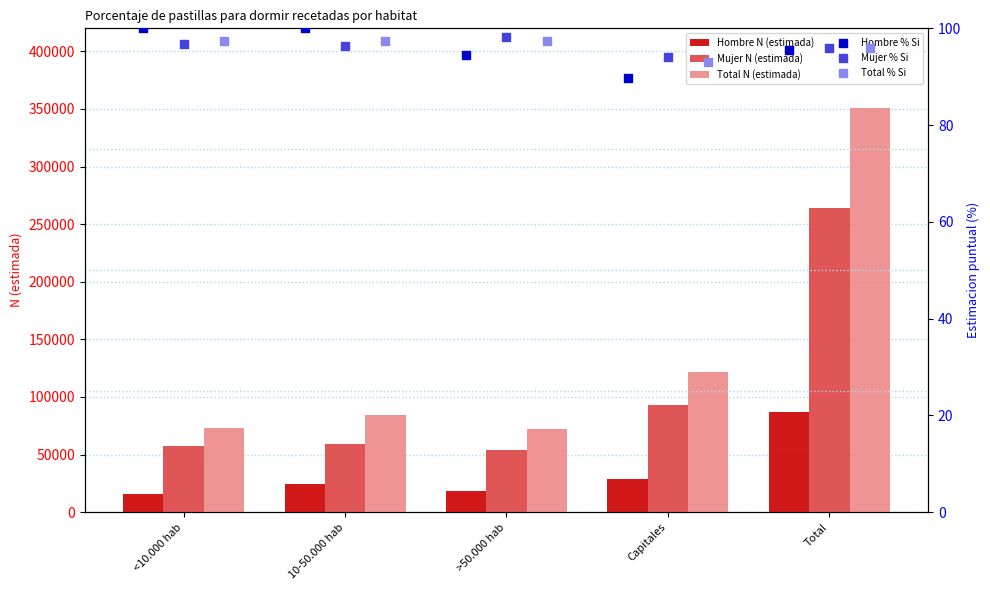

Which series contains the lowest Y value?

Hombre % Si